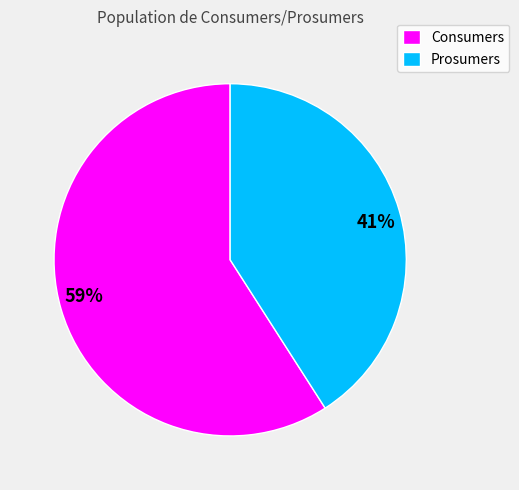

What percentage is the Consumers slice, to the nearest percent?

59%